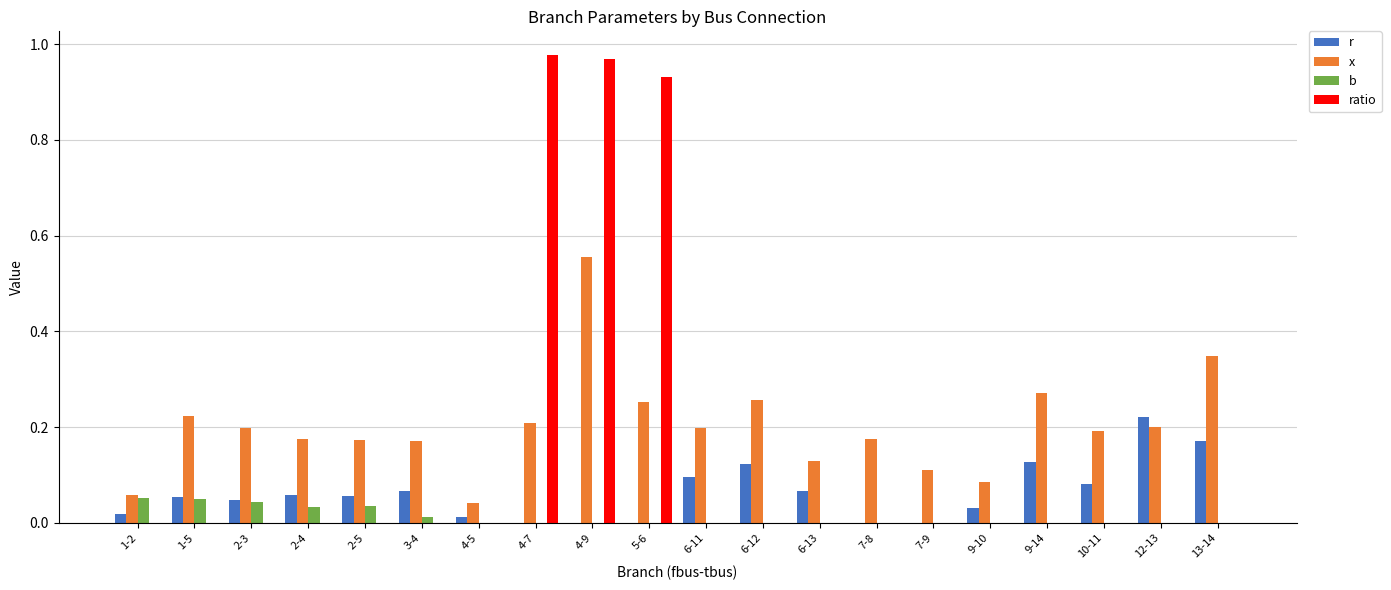

True or false: ratio has a value of 0.0 at 10-11.

True